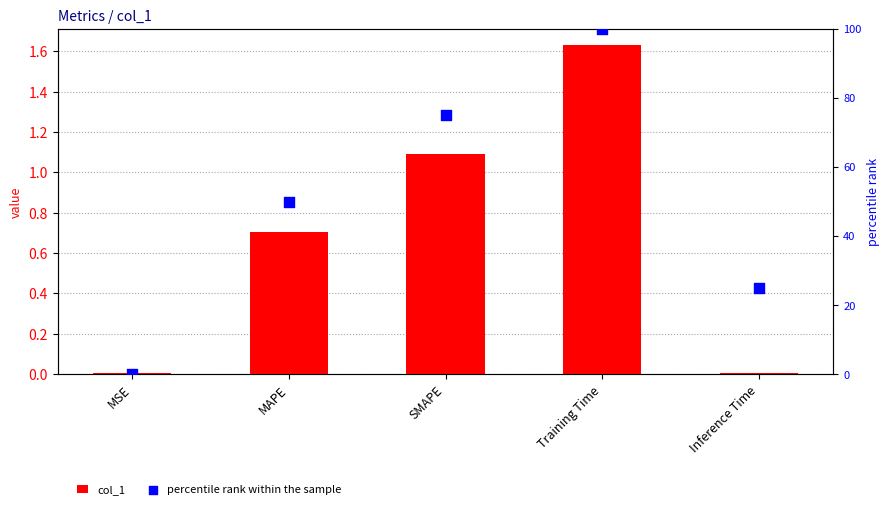

Which series contains the lowest Y value?

percentile rank within the sample